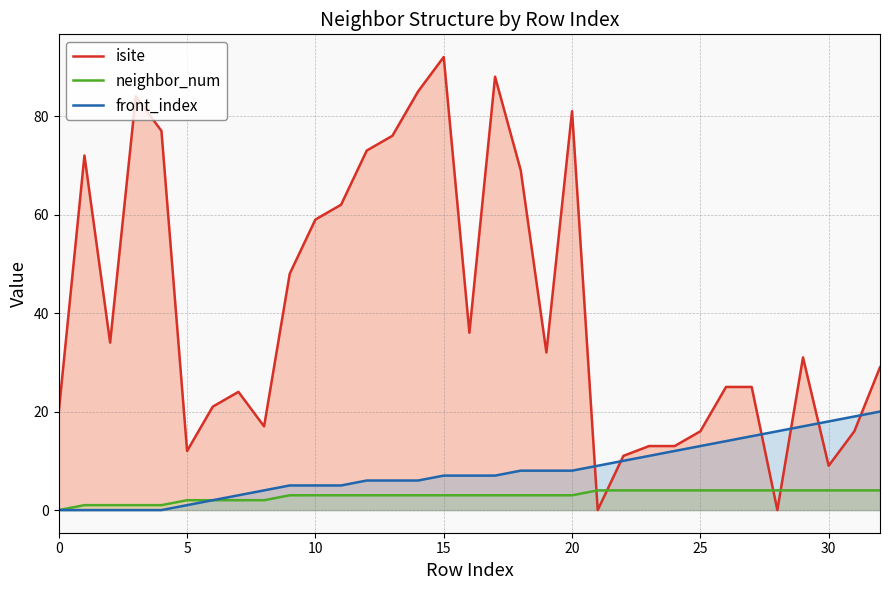

Read the isite value at 25, to the nearest 10.

20